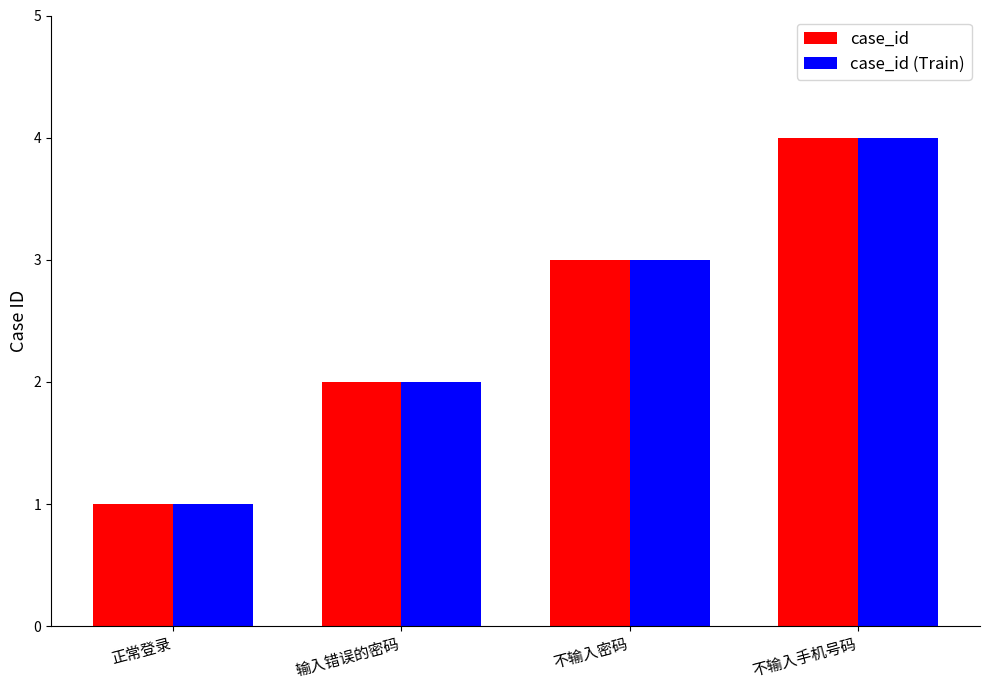

How many values in the case_id (Train) series are below 3?

2